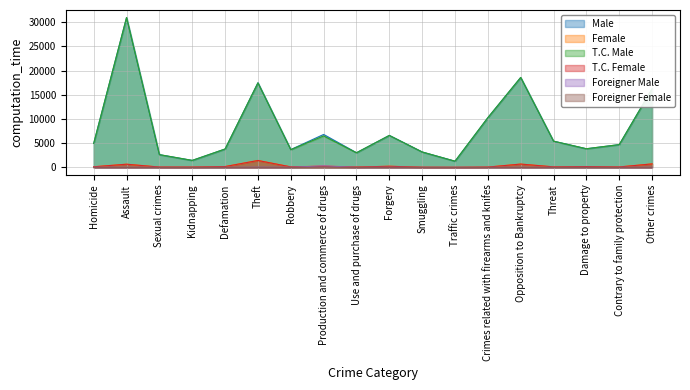

Rank the series at Crimes related with firearms and knifes from lowest to highest value.

Foreigner Female, Foreigner Male, T.C. Female, Female, T.C. Male, Male